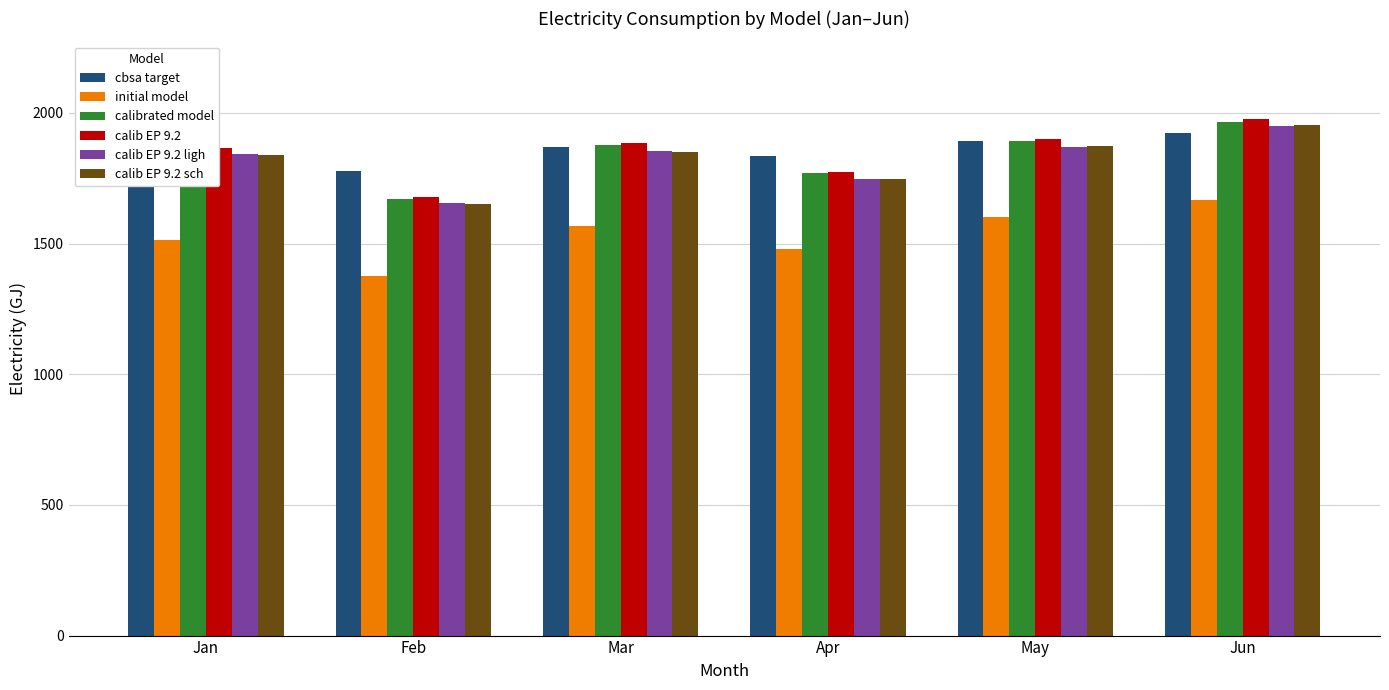

What is the maximum value shown in the chart?

1977.1